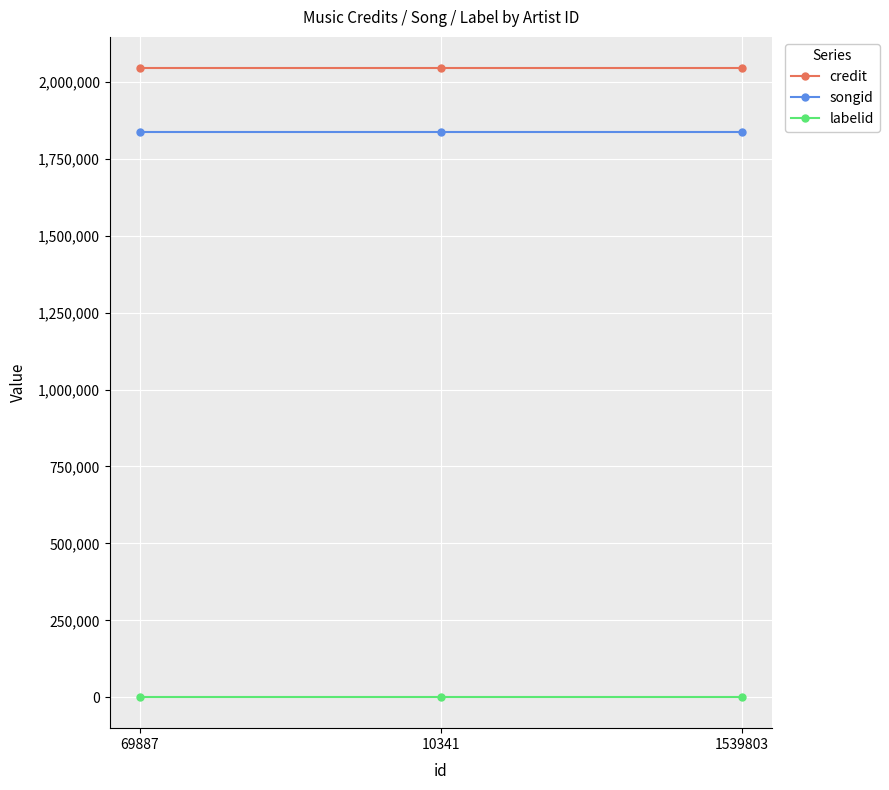

Count the number of data series in this chart.

3